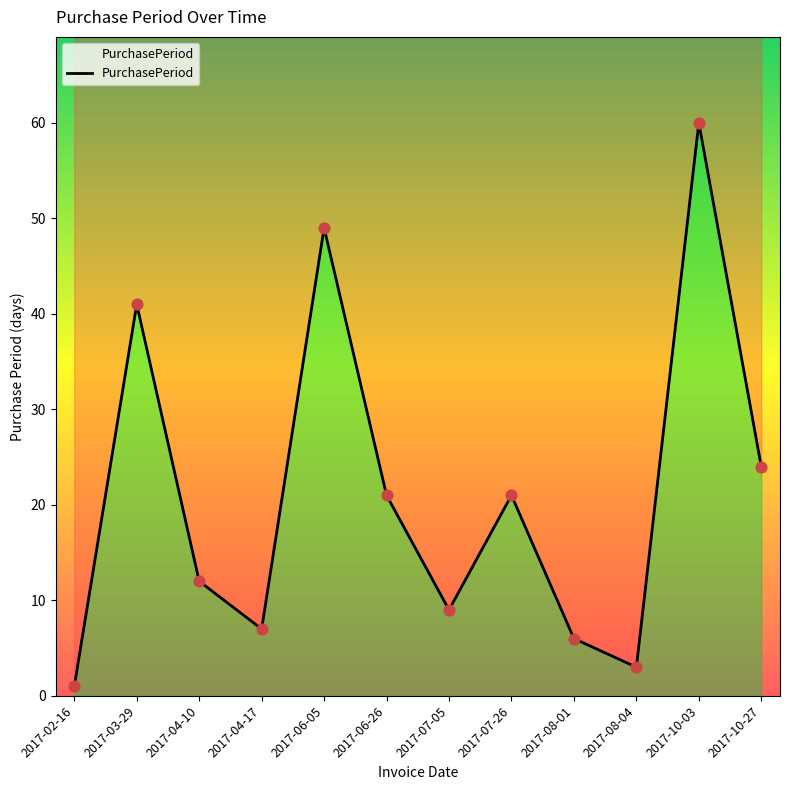

Approximately how many times larger is the value at 2017-10-27 compared to 2017-07-26?

1.1